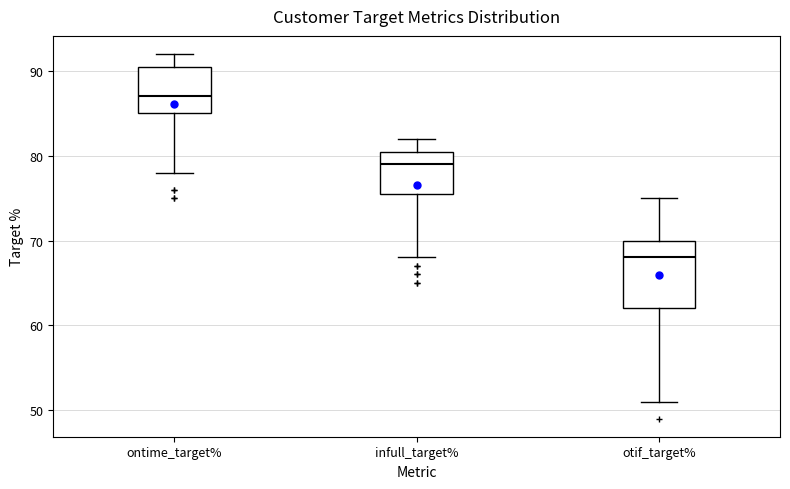

Which box's median line is the highest?

ontime_target%